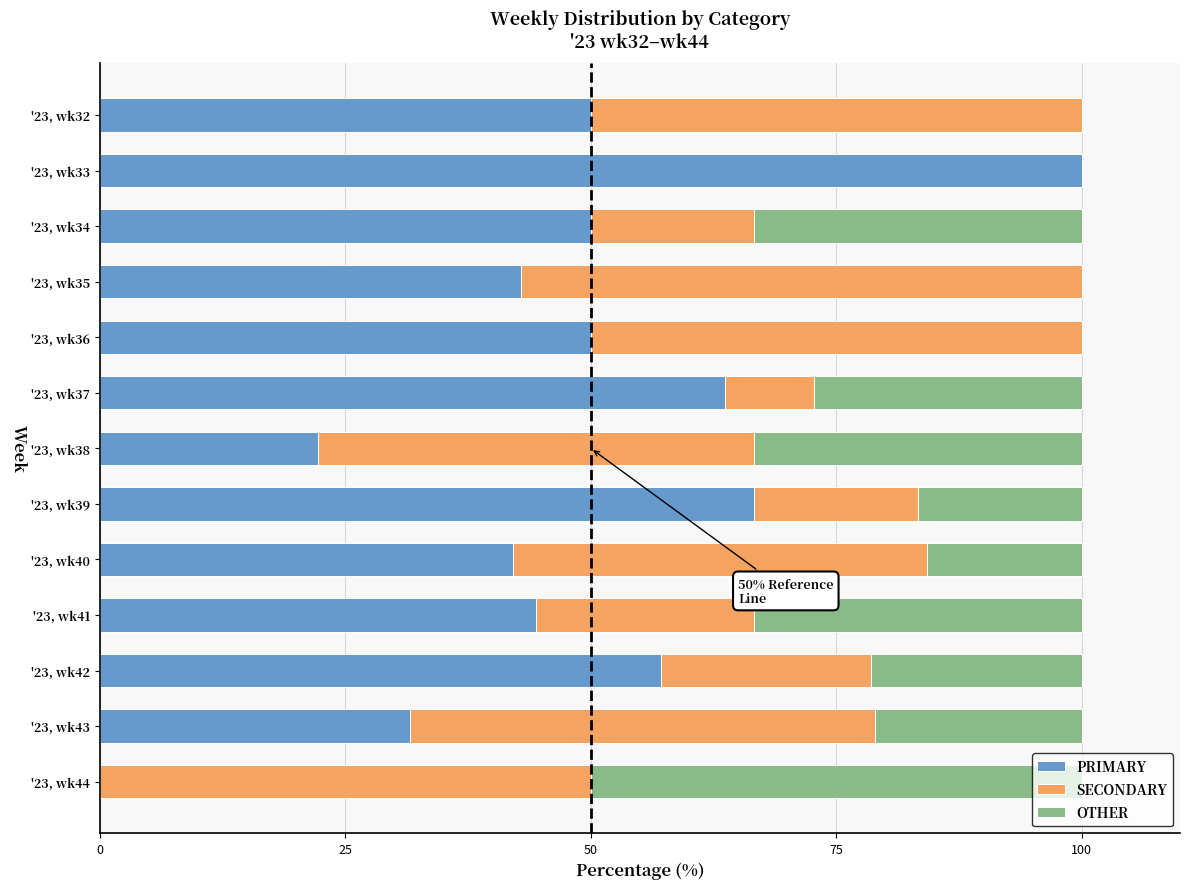

Is it true that PRIMARY equals 44.4 at '23, wk41?

True